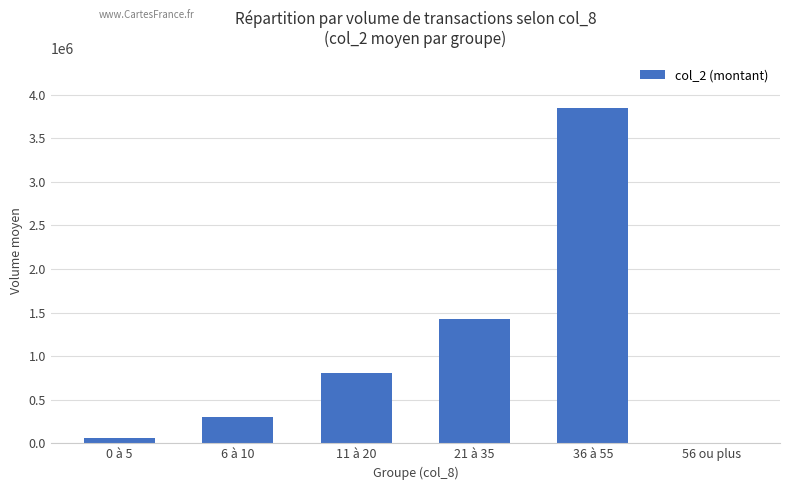

What is the change in value from 0 à 5 to 21 à 35?

+1371356.7